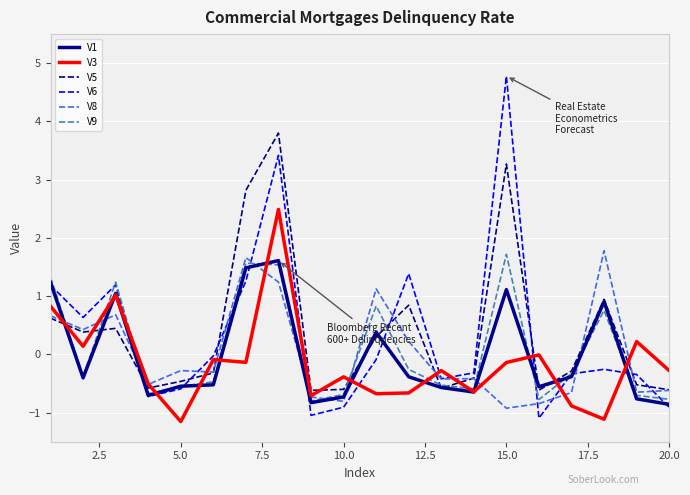

Which series has the largest range (max minus min)?

V6